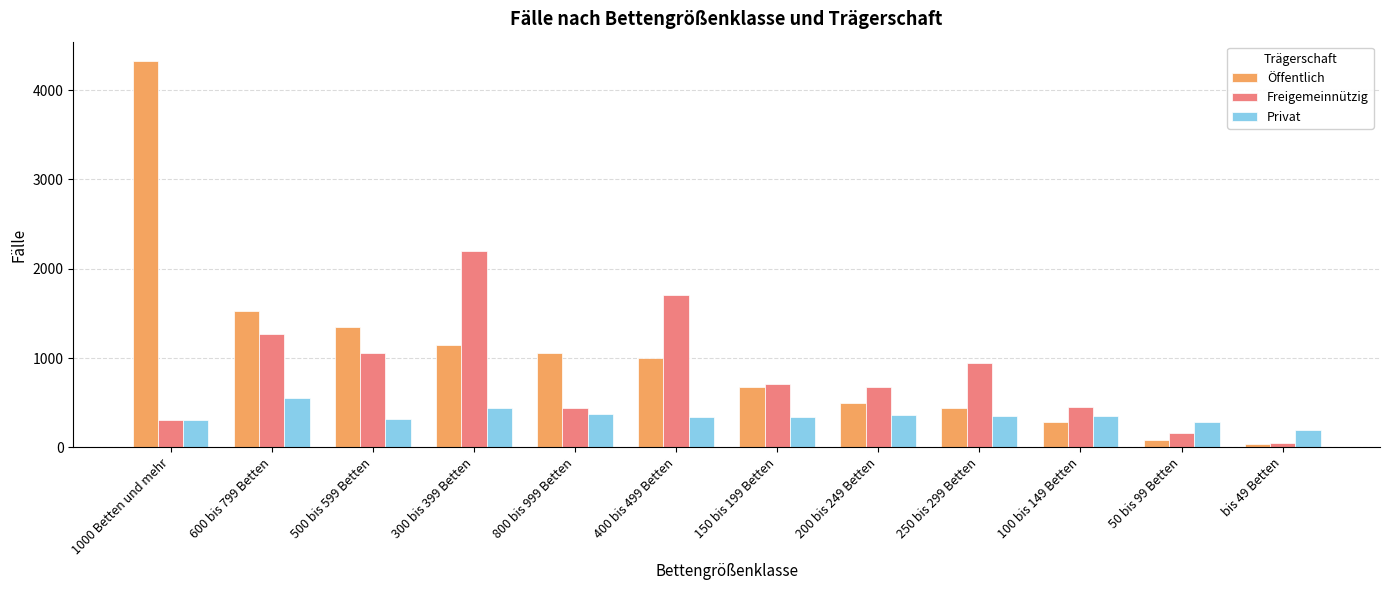

The Privat series shows 576 at 800 bis 999 Betten. True or false?

False